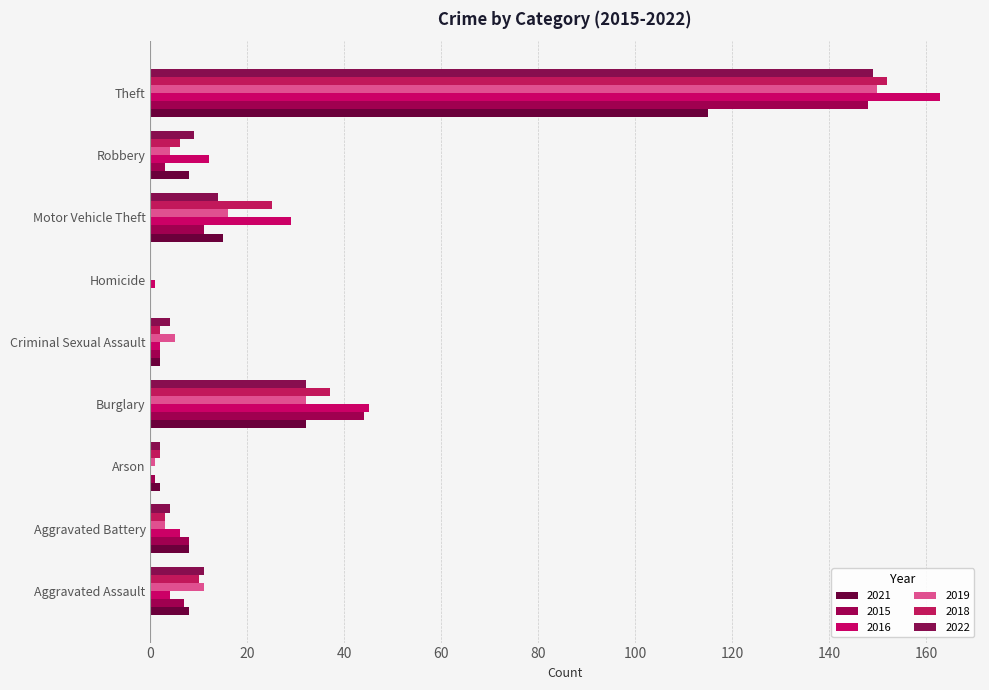

Reading left to right, list all the values displayed in this chart.

2021: Aggravated Assault=8	Aggravated Battery=8	Arson=2	Burglary=32	Criminal Sexual Assault=2	Homicide=0	Motor Vehicle Theft=15	Robbery=8	Theft=115
2015: Aggravated Assault=7	Aggravated Battery=8	Arson=1	Burglary=44	Criminal Sexual Assault=2	Homicide=0	Motor Vehicle Theft=11	Robbery=3	Theft=148
2016: Aggravated Assault=4	Aggravated Battery=6	Arson=0	Burglary=45	Criminal Sexual Assault=2	Homicide=1	Motor Vehicle Theft=29	Robbery=12	Theft=163
2019: Aggravated Assault=11	Aggravated Battery=3	Arson=1	Burglary=32	Criminal Sexual Assault=5	Homicide=0	Motor Vehicle Theft=16	Robbery=4	Theft=150
2018: Aggravated Assault=10	Aggravated Battery=3	Arson=2	Burglary=37	Criminal Sexual Assault=2	Homicide=0	Motor Vehicle Theft=25	Robbery=6	Theft=152
2022: Aggravated Assault=11	Aggravated Battery=4	Arson=2	Burglary=32	Criminal Sexual Assault=4	Homicide=0	Motor Vehicle Theft=14	Robbery=9	Theft=149